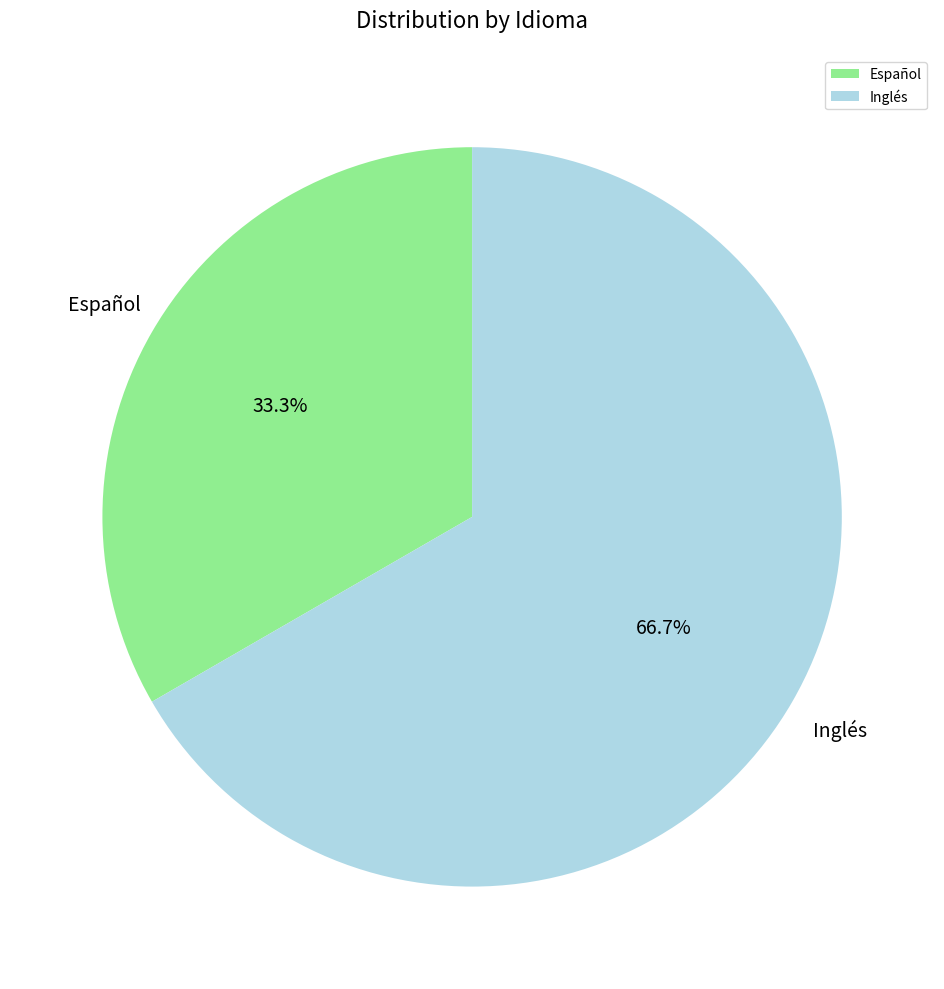

To the nearest percent, what is the combined percentage of Inglés and Español?

100%